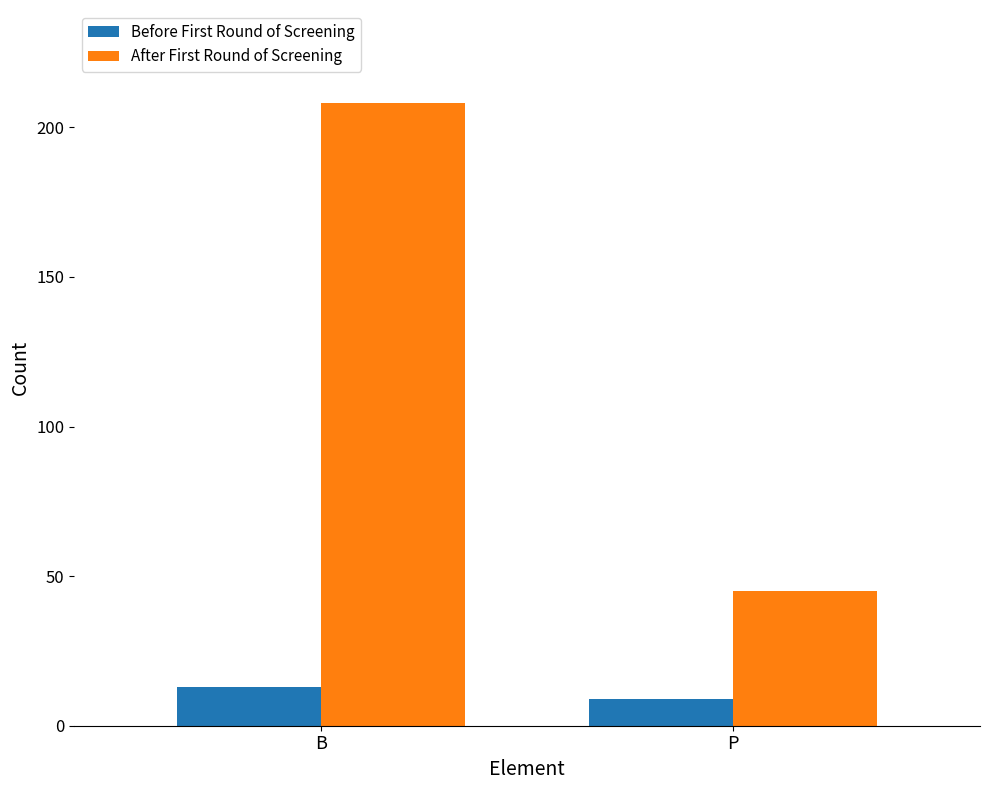

What is the difference between the maximum and minimum values in the After First Round of Screening series?

163